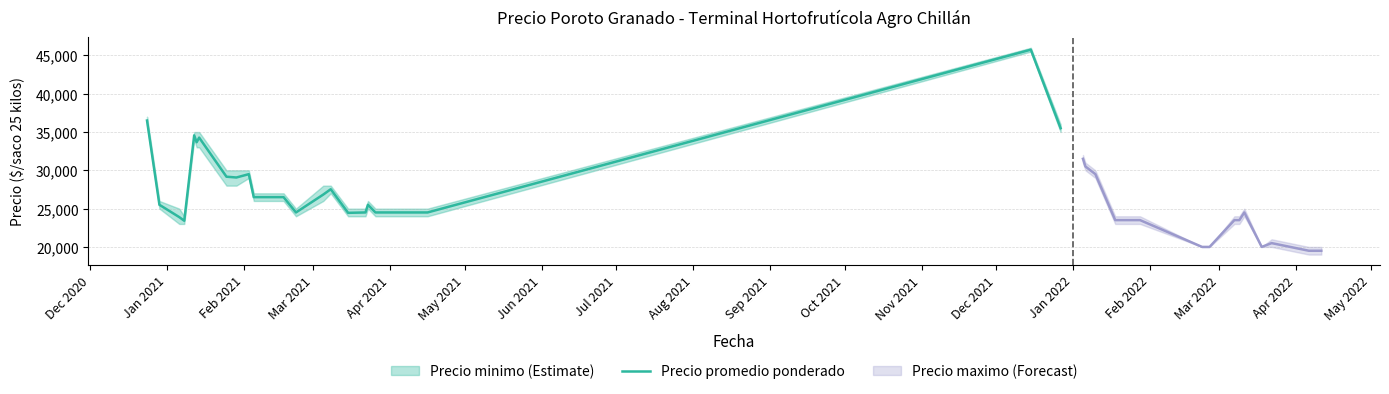

How many interior local valleys (lower than both neighbors) does the data have?

5